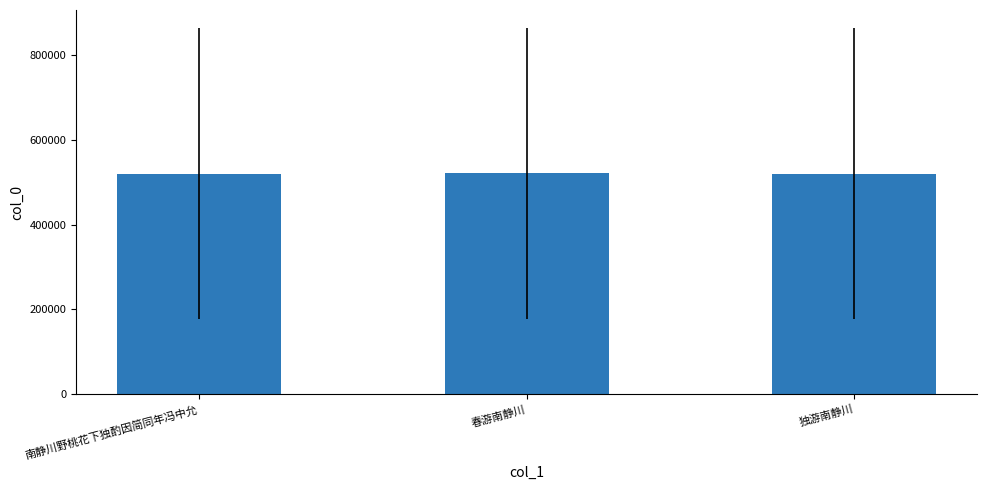

What is the difference between the values at 春游南静川 and 南静川野桃花下独酌因简同年冯中允?

145.5